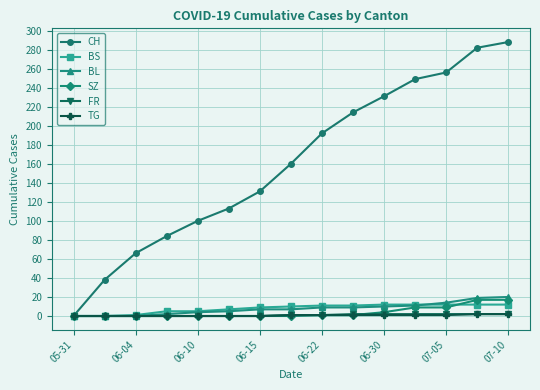

Which series has the largest total across all categories?

CH